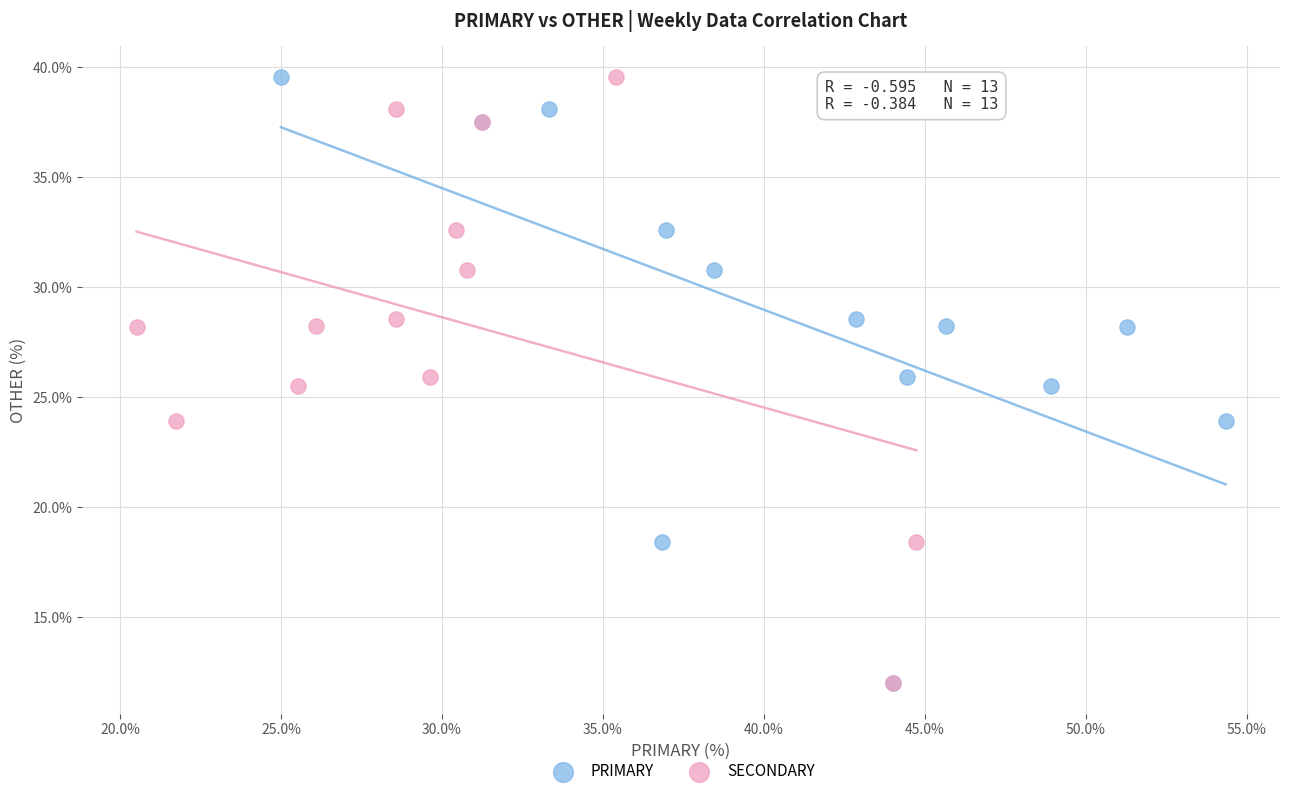

What are all the series names shown in the legend?

PRIMARY, SECONDARY